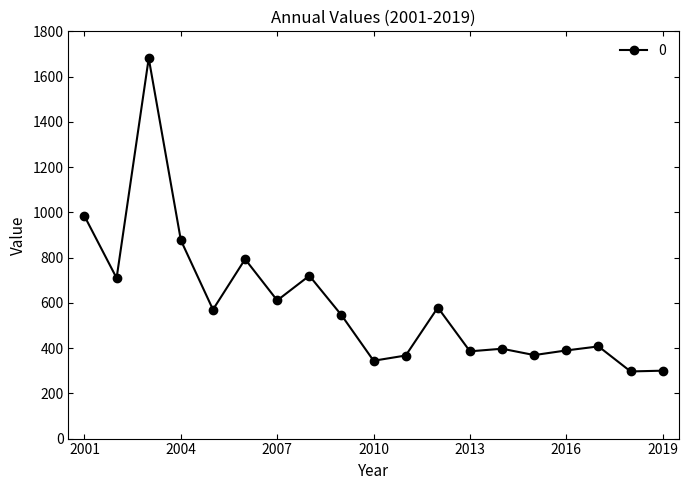

True or false: the data has more than 2 interior local peaks.

True